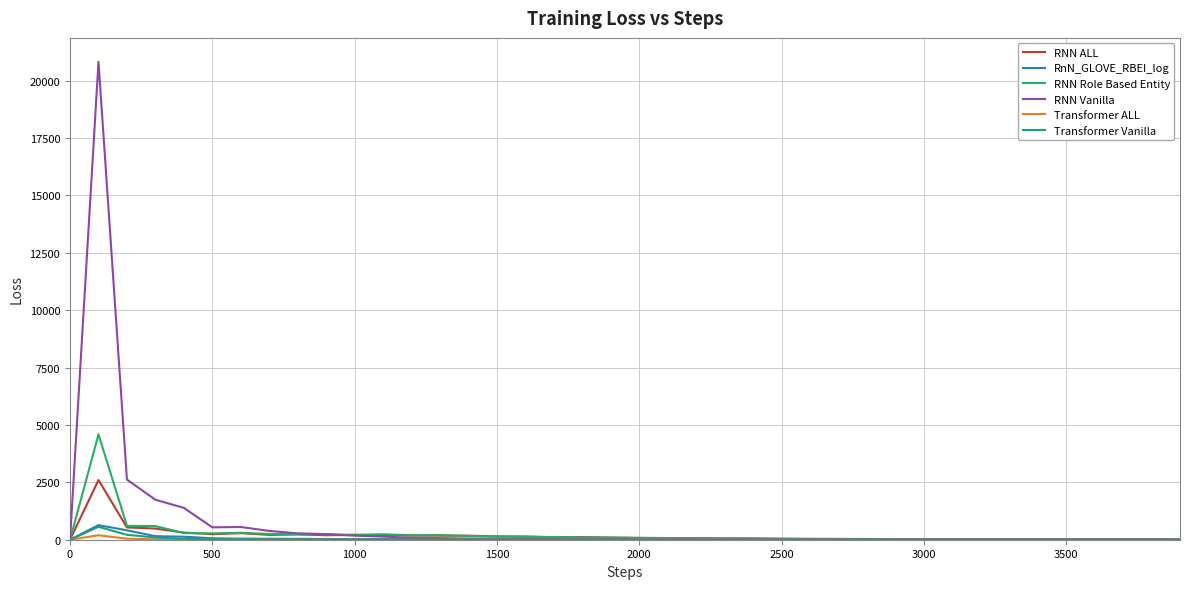

Which series has the widest spread of values?

RNN Vanilla